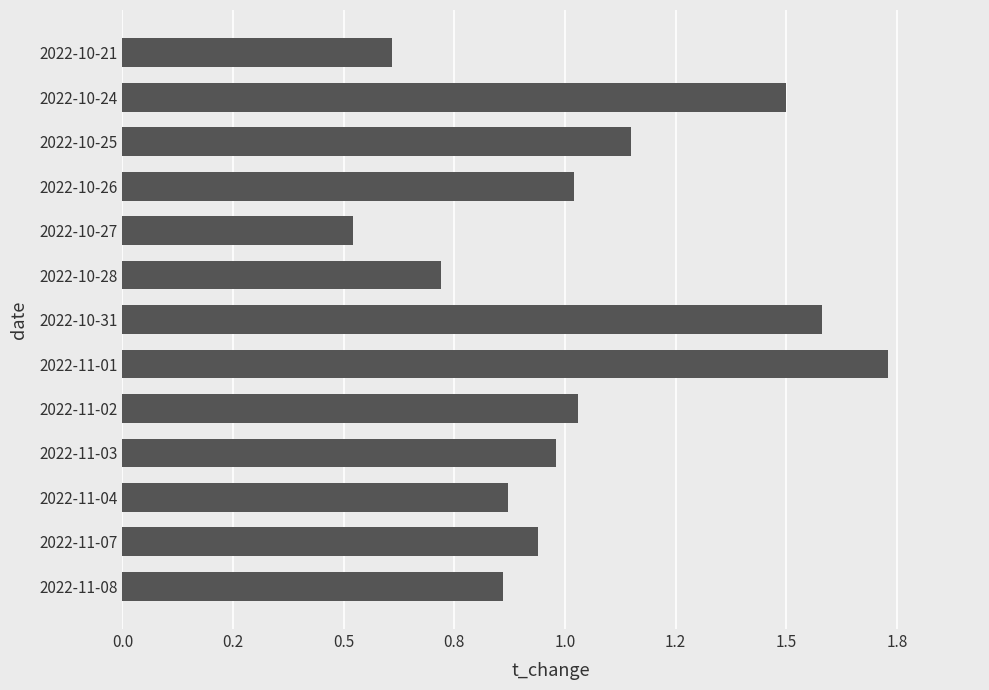

What is the maximum value shown in the chart?

1.7